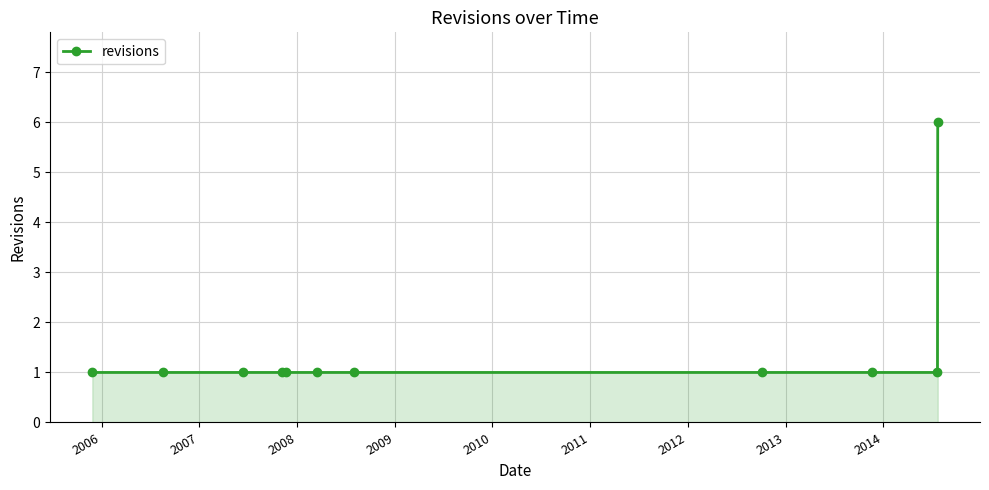

What is the sum of all values?

16